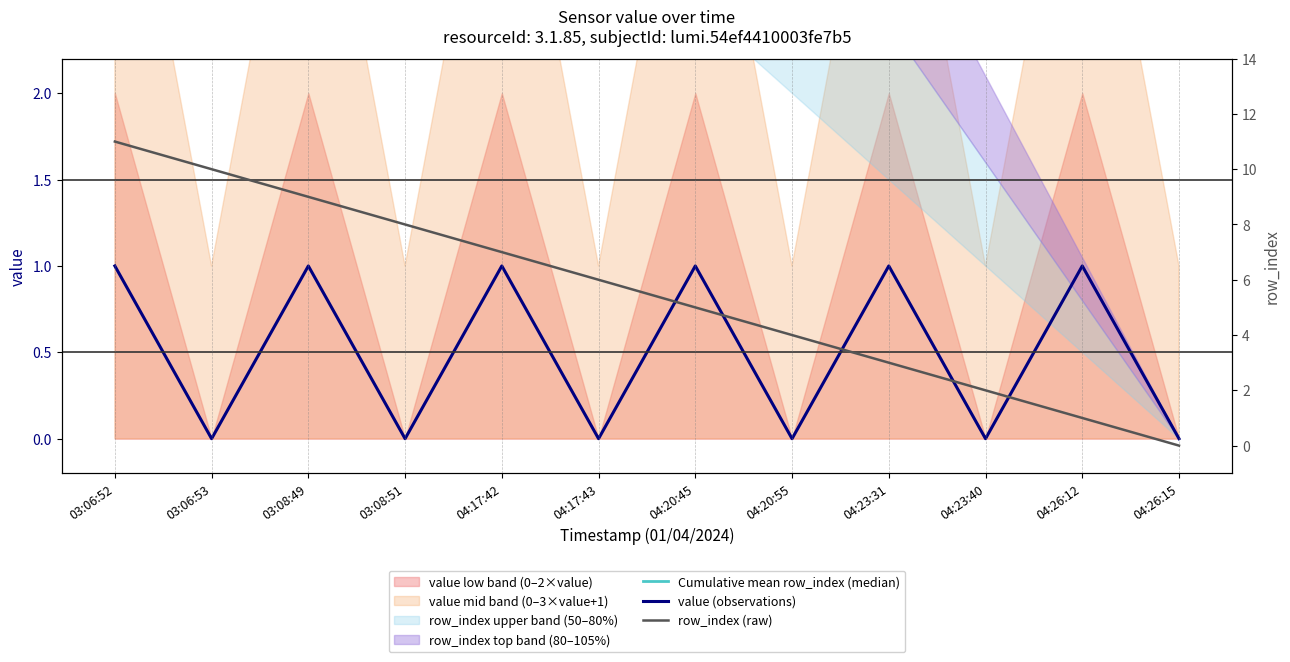

At 04:17:42, list the series in order from smallest to largest.

value (observations), row_index (raw), Cumulative mean row_index (median)